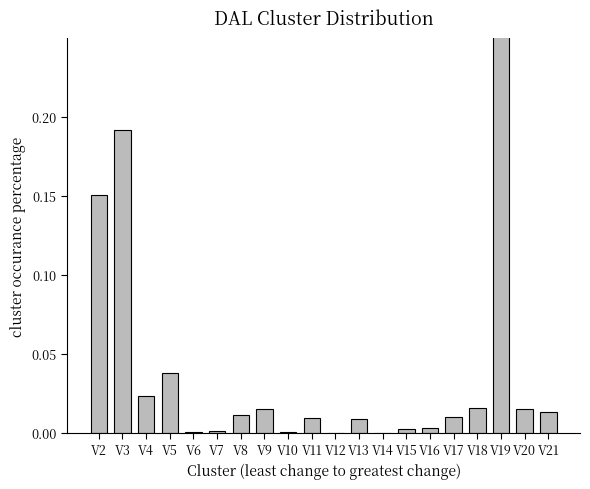

Reading left to right, list all the values displayed in this chart.

0.2	0.2	0.0	0.0	0.0	0.0	0.0	0.0	0.0	0.0	0.0	0.0	0.0	0.0	0.0	0.0	0.0	0.5	0.0	0.0